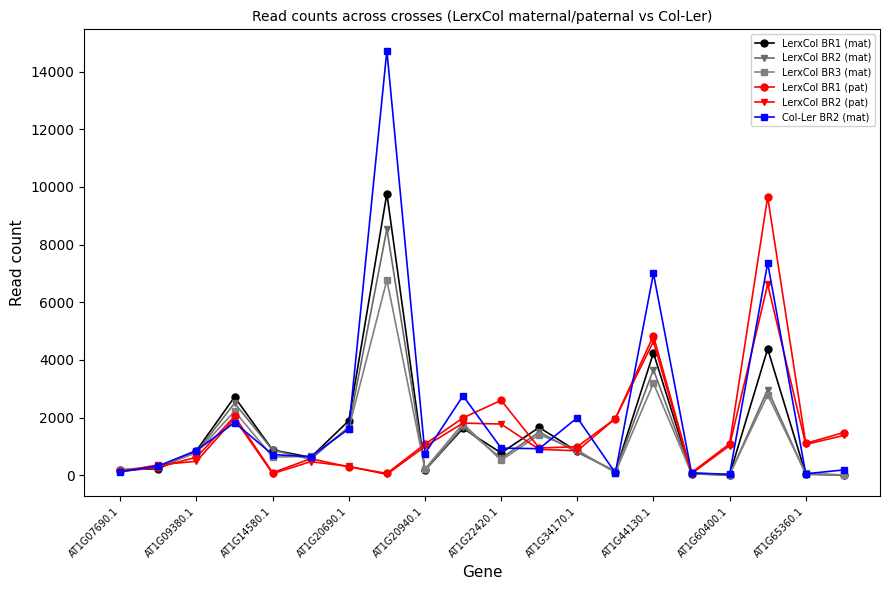

True or false: LerxCol BR3 (mat) has more than 1 interior local peaks.

True